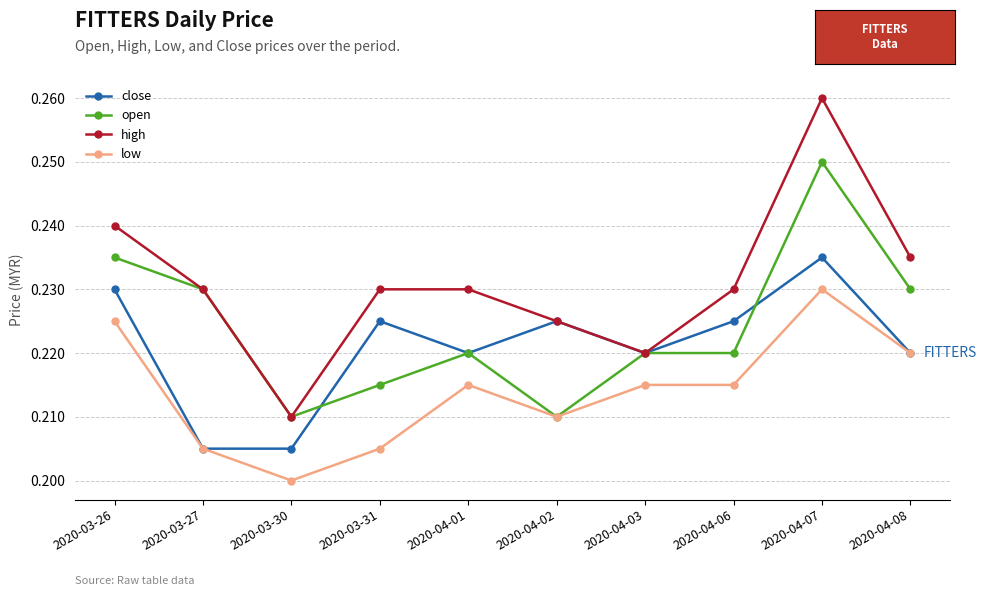

Is it true that open equals 0.2 at 2020-04-02?

True